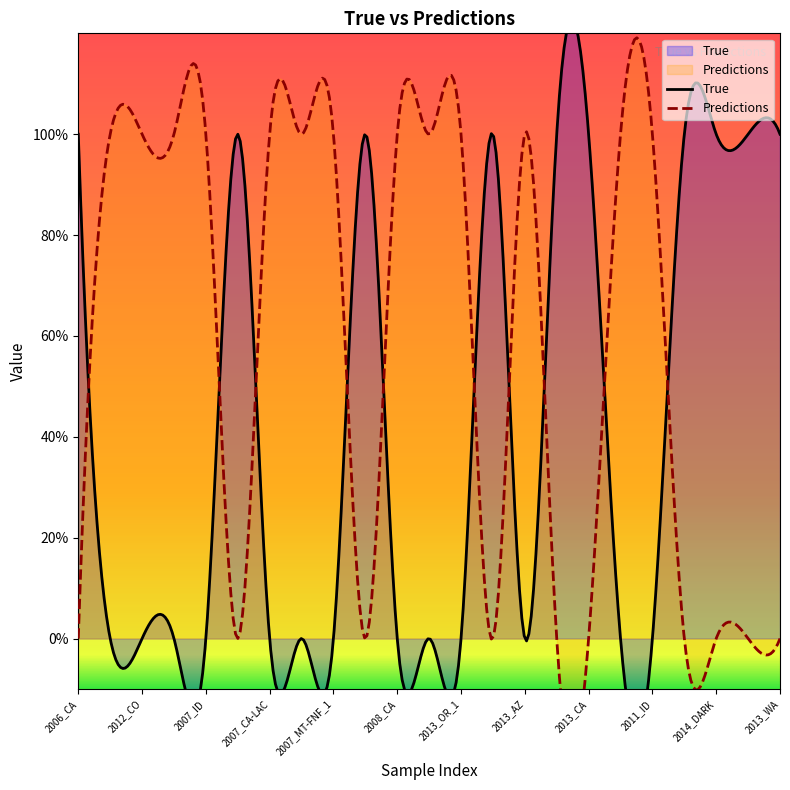

Is it true that Predictions equals 2 at 2007_CA-LAC?

False